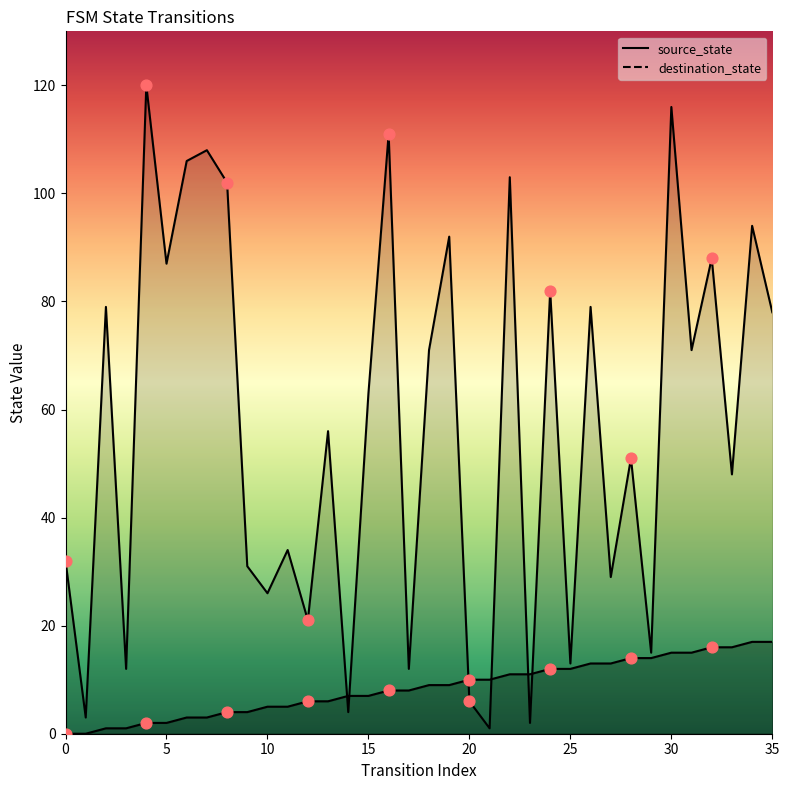

Which series has the widest spread of Y values?

destination_state